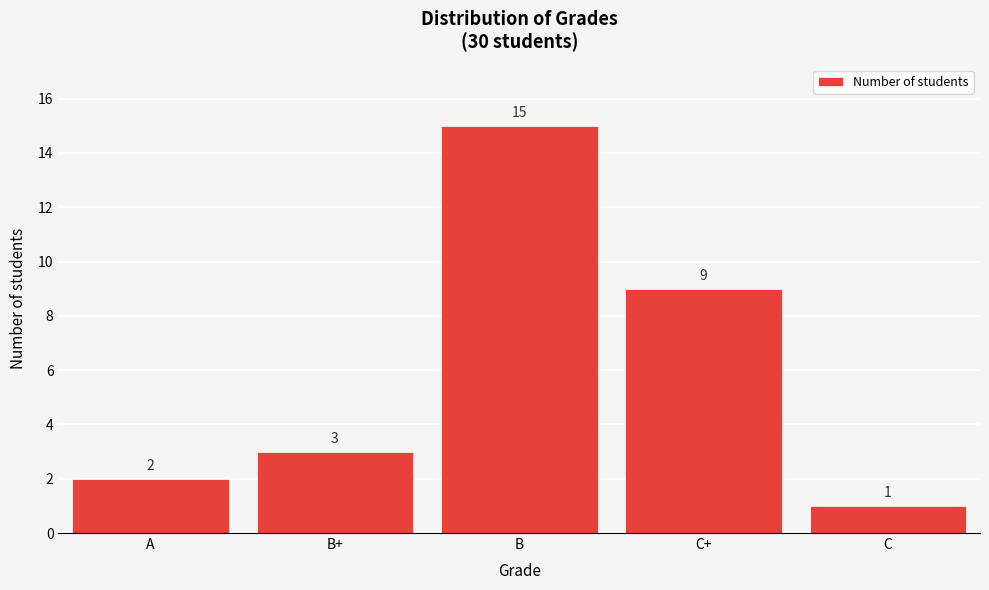

Reading left to right, what are all the values shown in this chart?

2	3	15	9	1